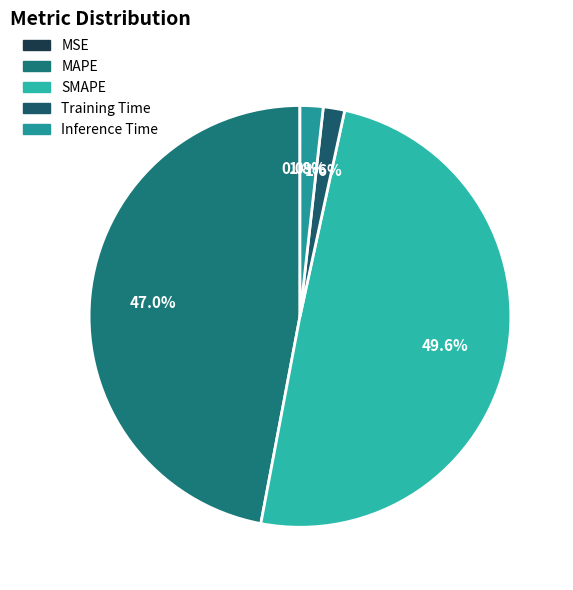

The MAPE slice represents 47% of the pie. True or false?

True